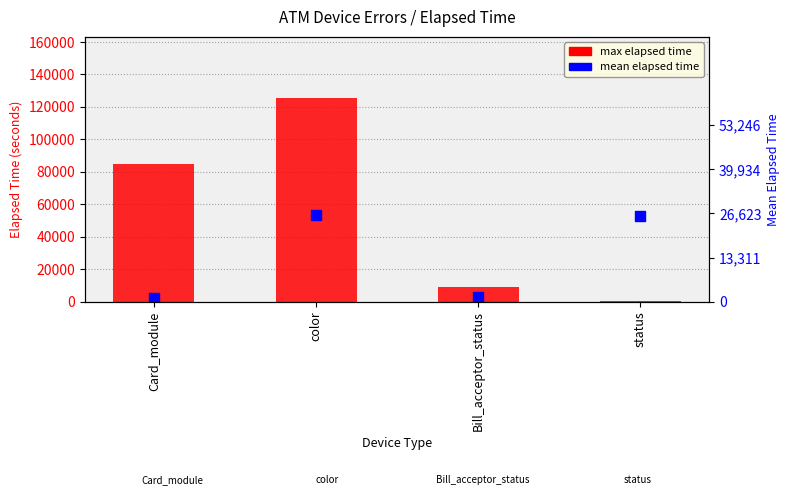

Which series has the largest Y range (max minus min)?

max elapsed time